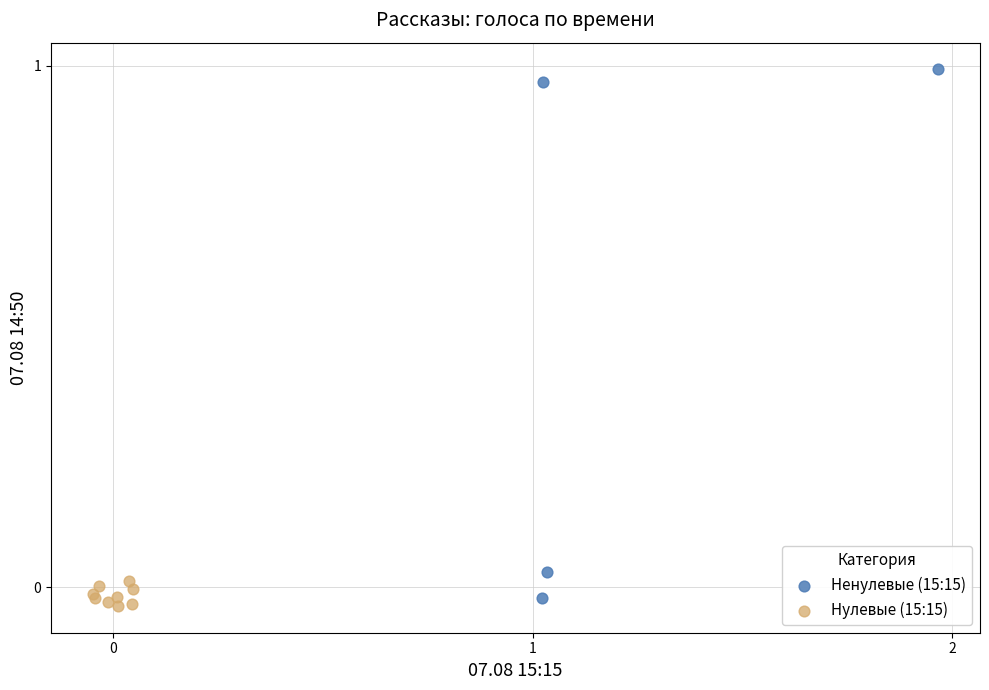

Which series reaches the maximum Y coordinate?

Ненулевые (15:15)